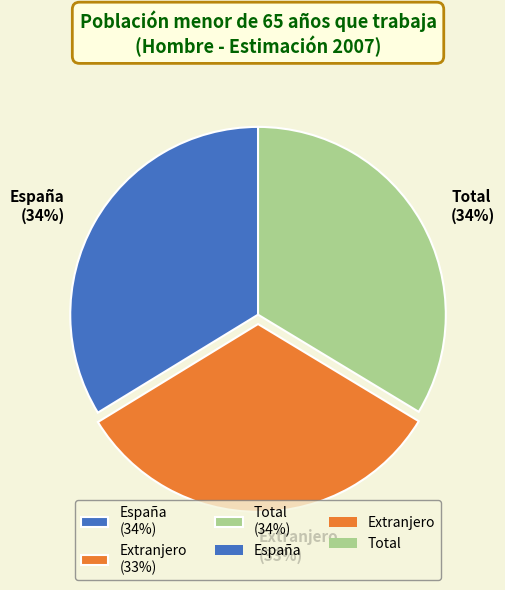

To the nearest percent, what is the difference between the Extranjero and España slice percentages?

1%